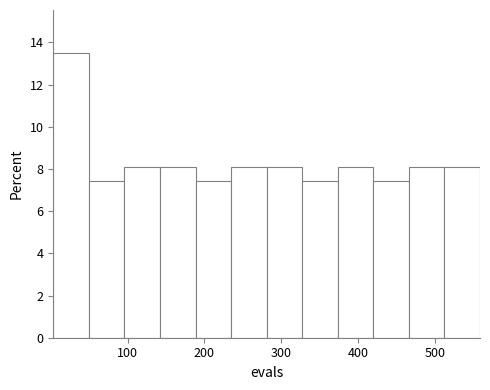

Reading left to right, list every bar in this chart as the range it spans on the x-axis followed by its height. Neither the bar edges nor the heights are printed on the chart, so give them approximately, as read against the axes.

0 to 50: 13.6
50 to 100: 7.4
100 to 140: 8.2
140 to 190: 8.2
190 to 230: 7.4
230 to 280: 8.2
280 to 330: 8.2
330 to 370: 7.4
370 to 420: 8.2
420 to 470: 7.4
470 to 510: 8.2
510 to 560: 8.2